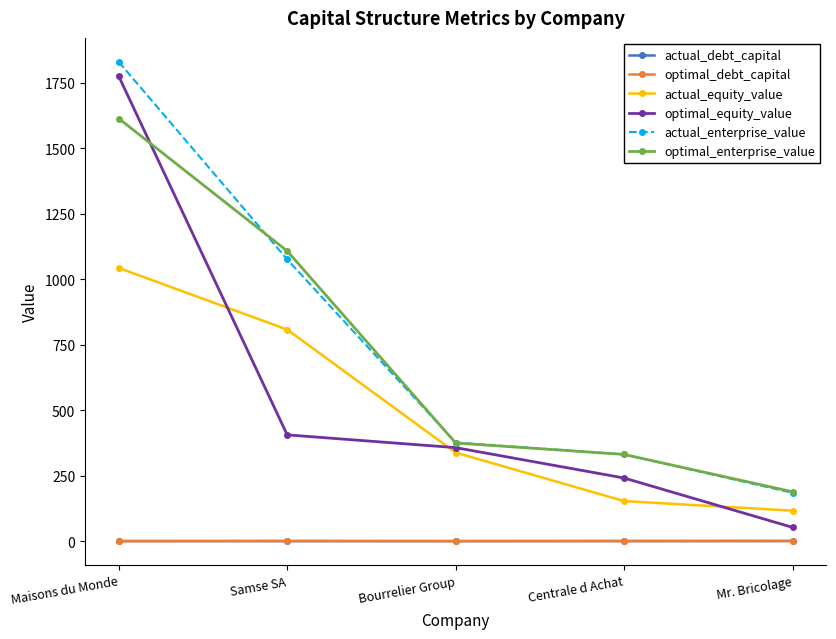

At how many categories does at least one series exceed 660?

2